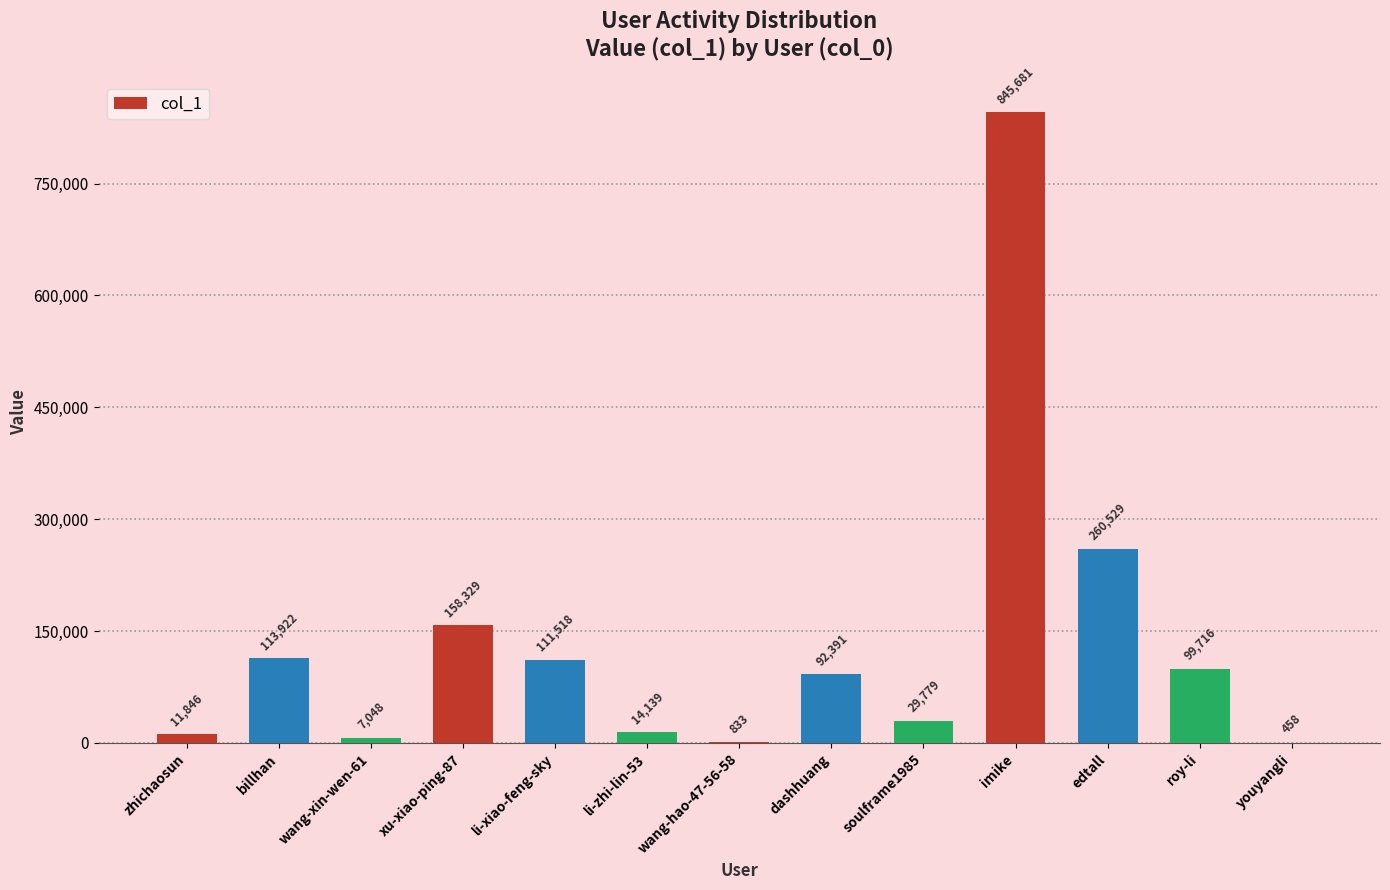

Which has a higher value, xu-xiao-ping-87 or li-xiao-feng-sky?

xu-xiao-ping-87